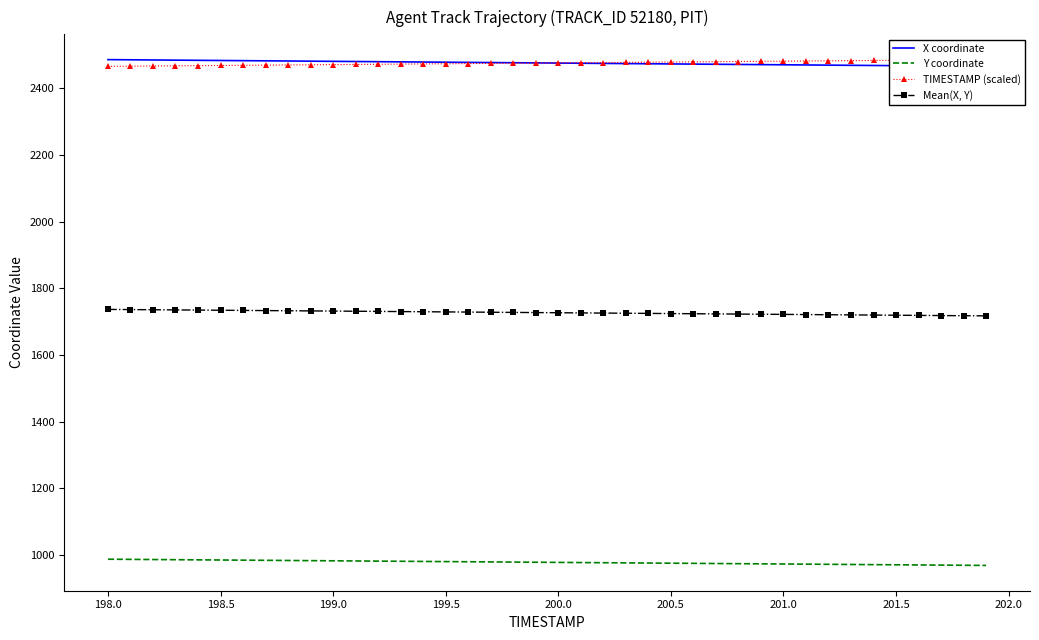

What is the minimum value for Y coordinate?

968.9